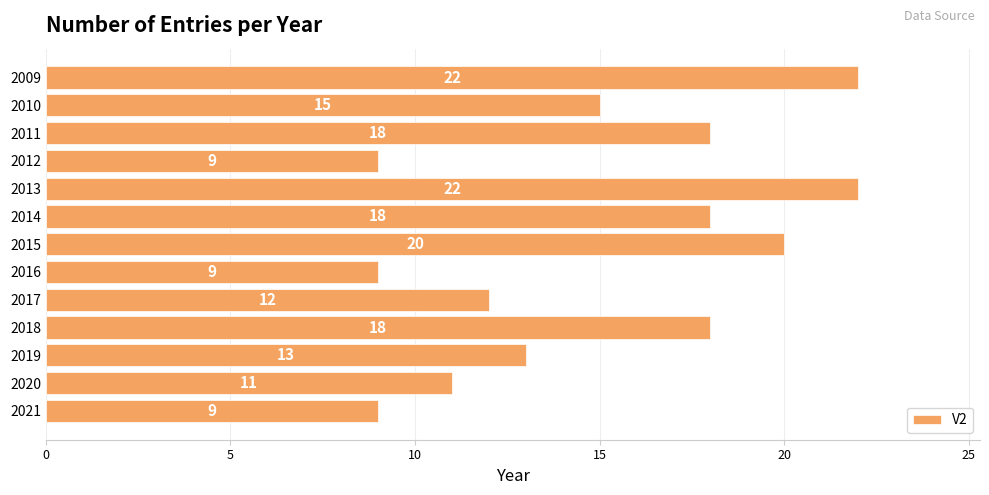

What is the average value?

15